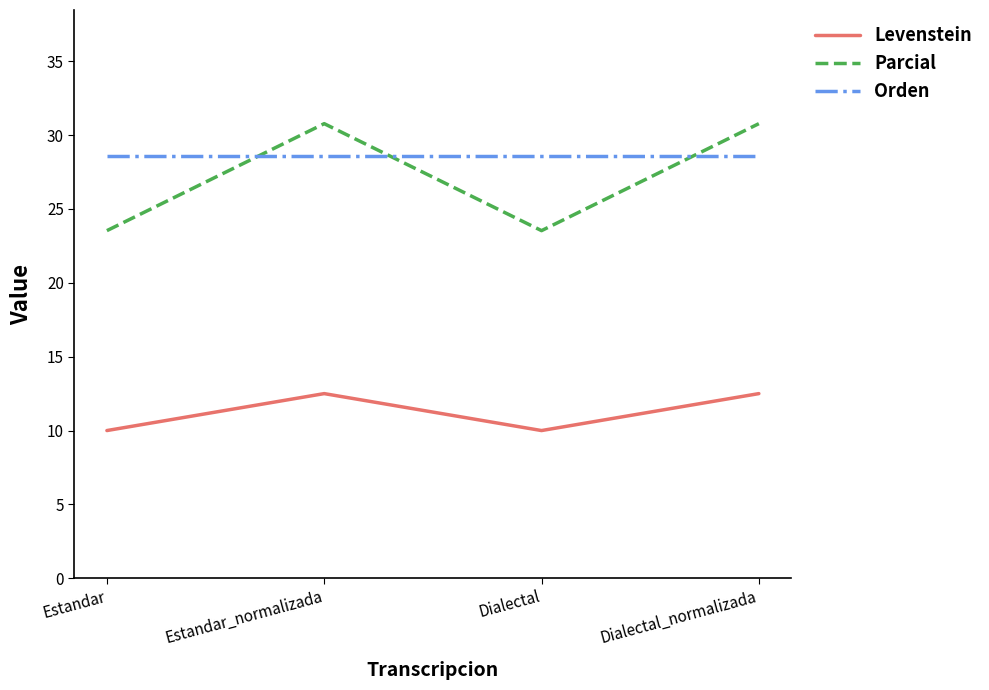

True or false: Parcial and Orden intersect in this chart.

True